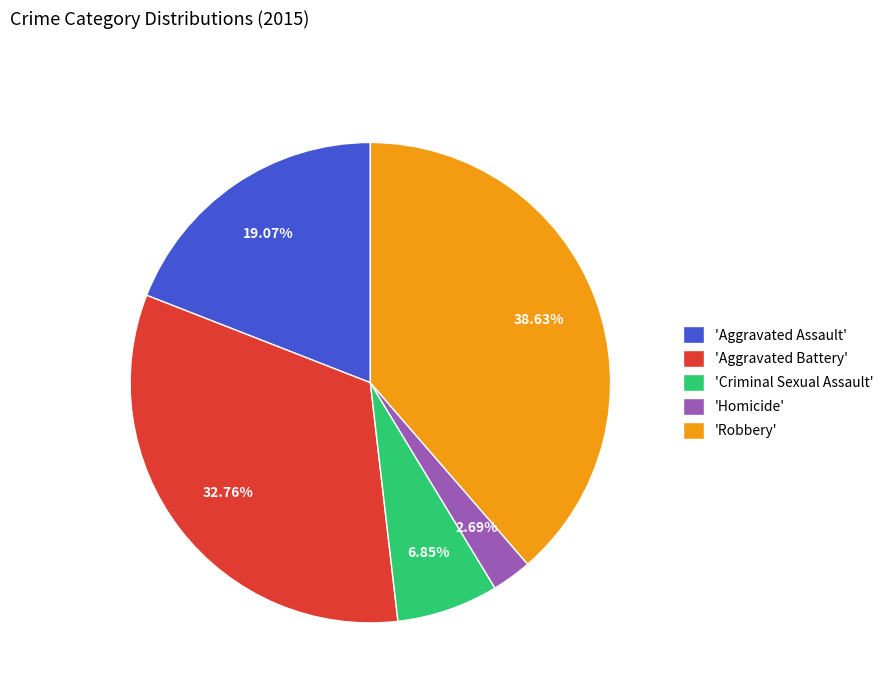

Do 'Criminal Sexual Assault' and 'Aggravated Battery' together represent more than half of the pie?

No